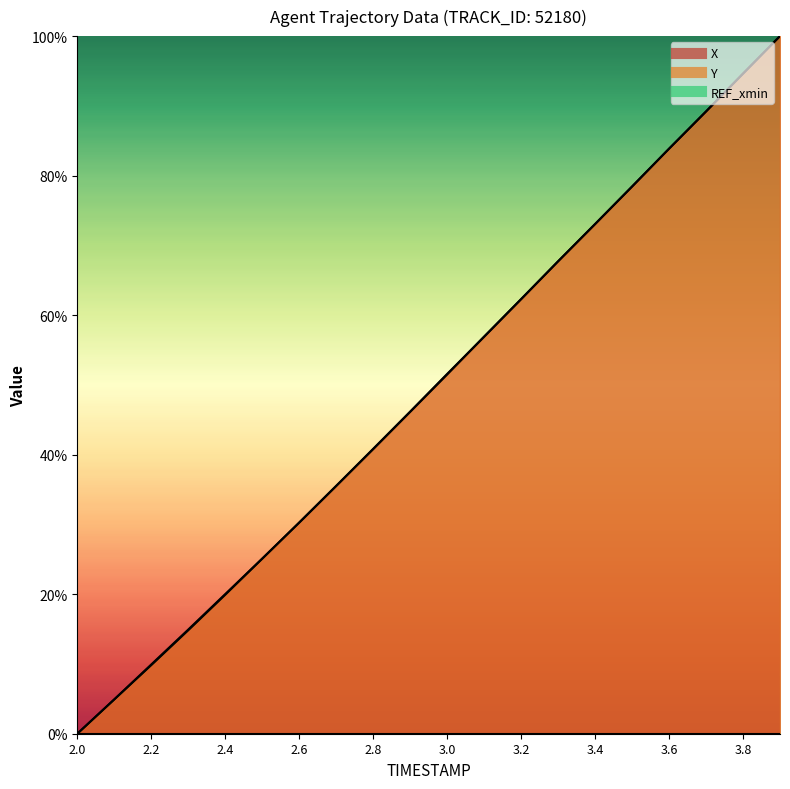

Where is Y nearest to the value 50?

3.0